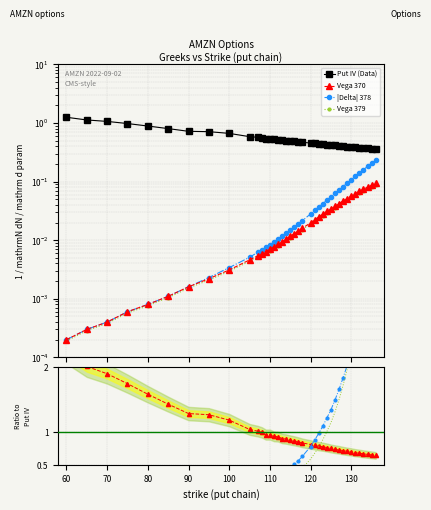

List the series in order of their peak value, lowest first.

Vega 379, Vega 370, |Delta| 378, Put IV (Data)